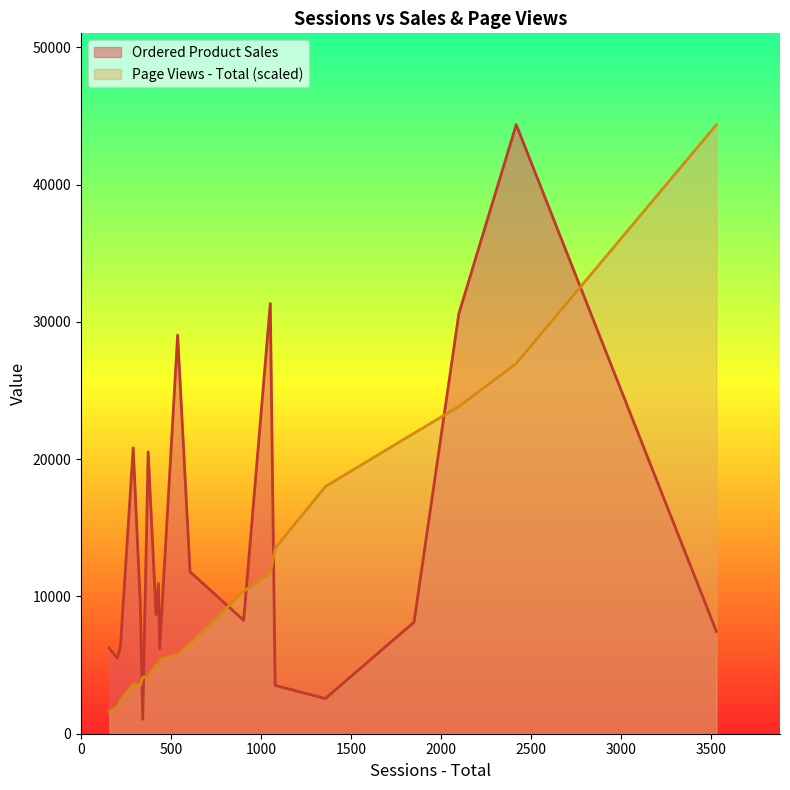

True or false: Page Views - Total (scaled) and Ordered Product Sales cross at least once.

True